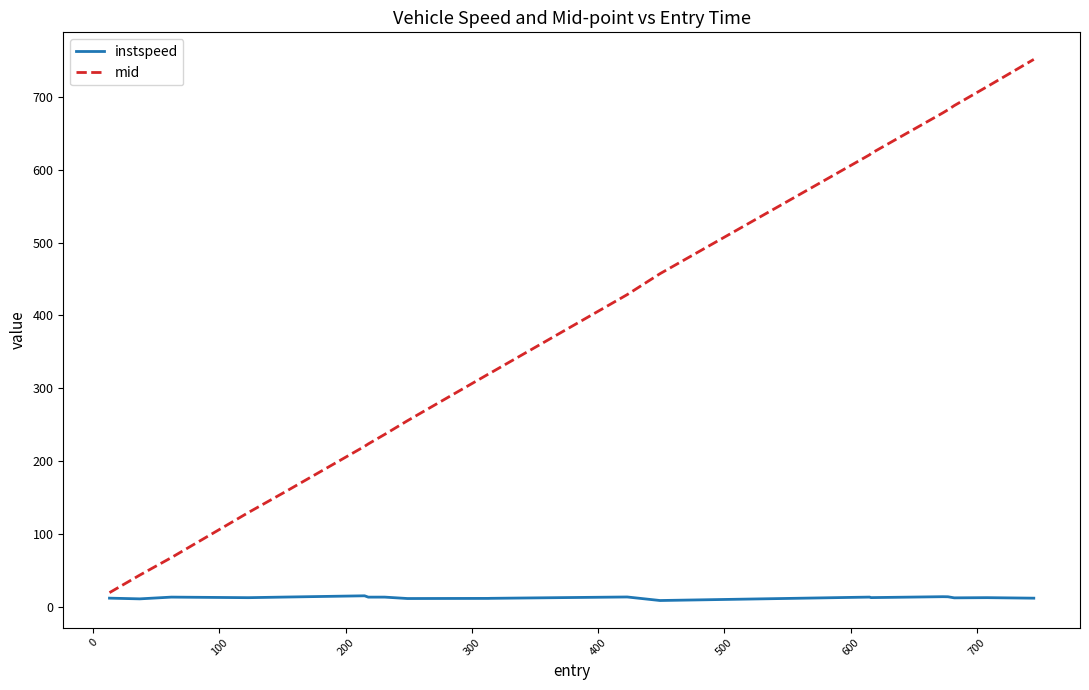

Which series has the widest spread of values?

mid